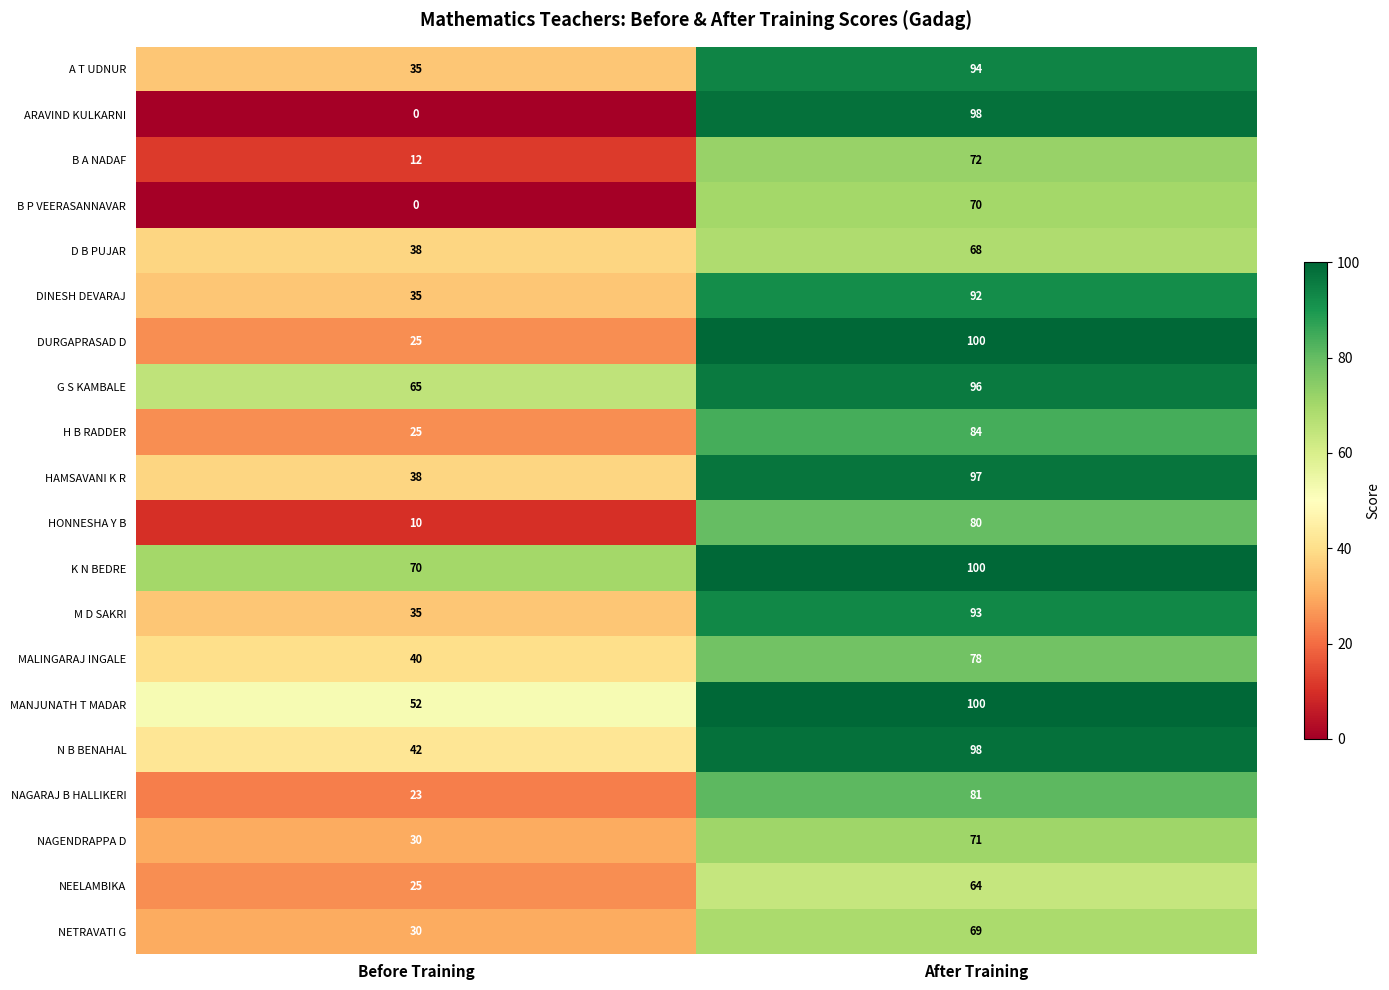

List the labels in order of NETRAVATI G value, smallest first.

Before Training, After Training